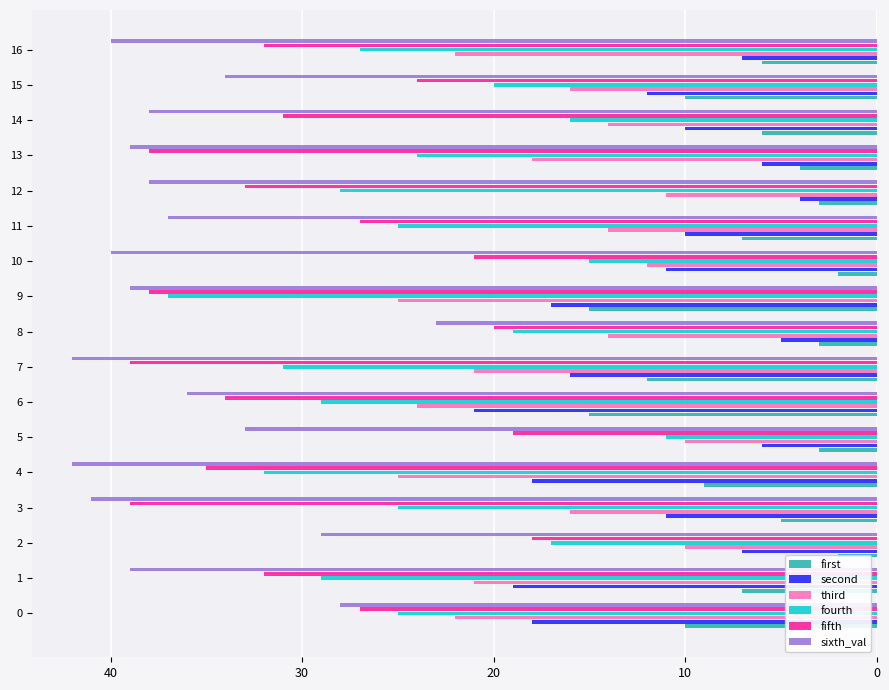

How many groups of bars are there?

17